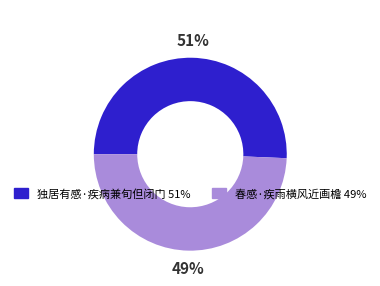

Approximately how many times larger is the value at 春感·疾雨横风近画檐 compared to 独居有感·疾病兼旬但闭门?

1.0